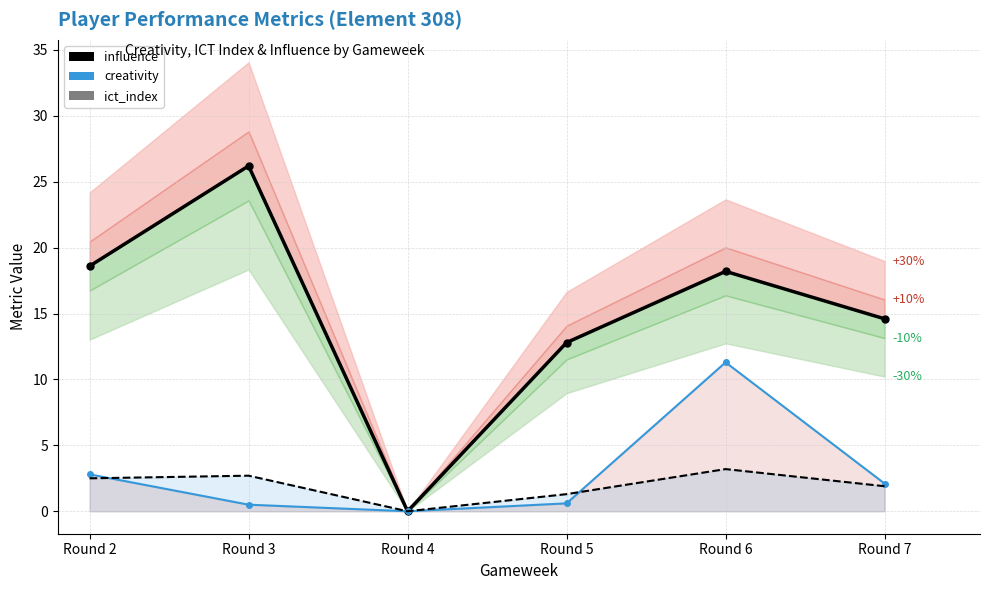

What is the maximum value shown in the chart?

26.2